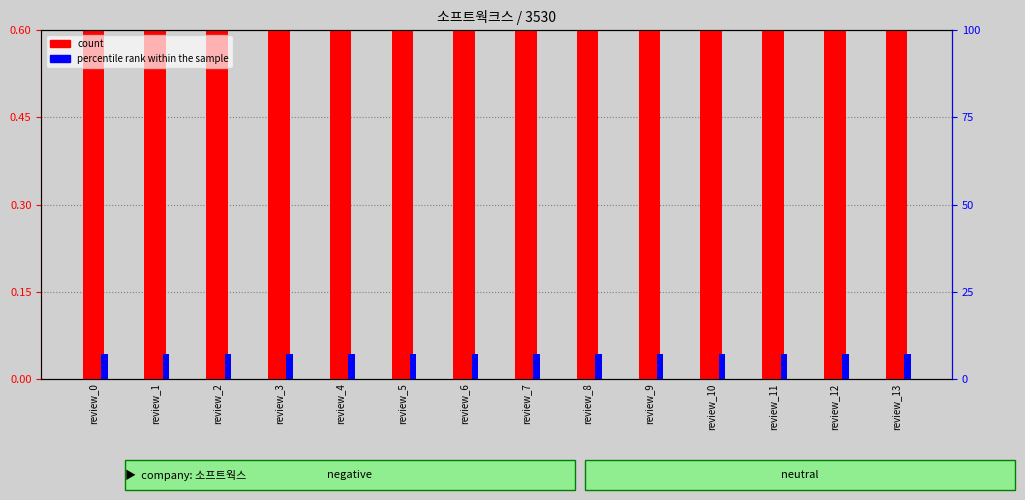

The count series shows 1.8 at review_10. True or false?

False